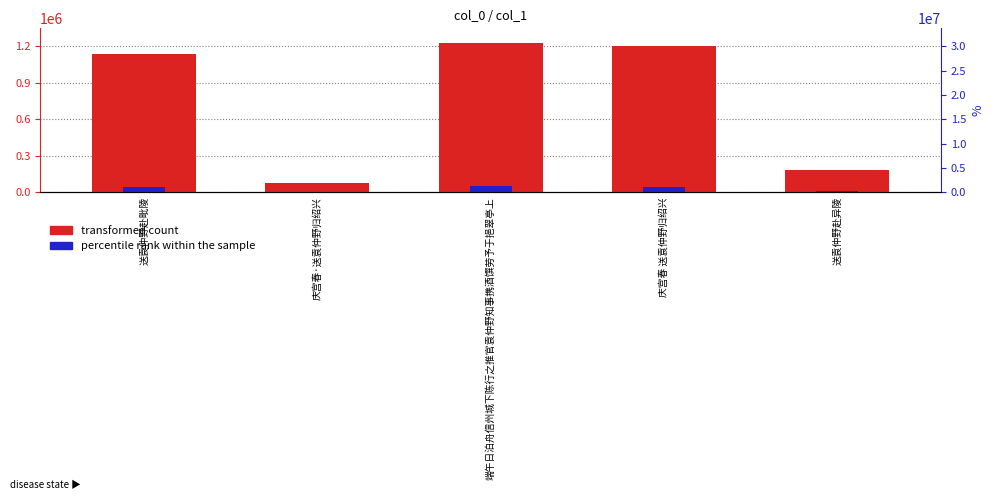

Rank the series by their average value, from lowest to highest.

percentile rank within the sample, transformed count